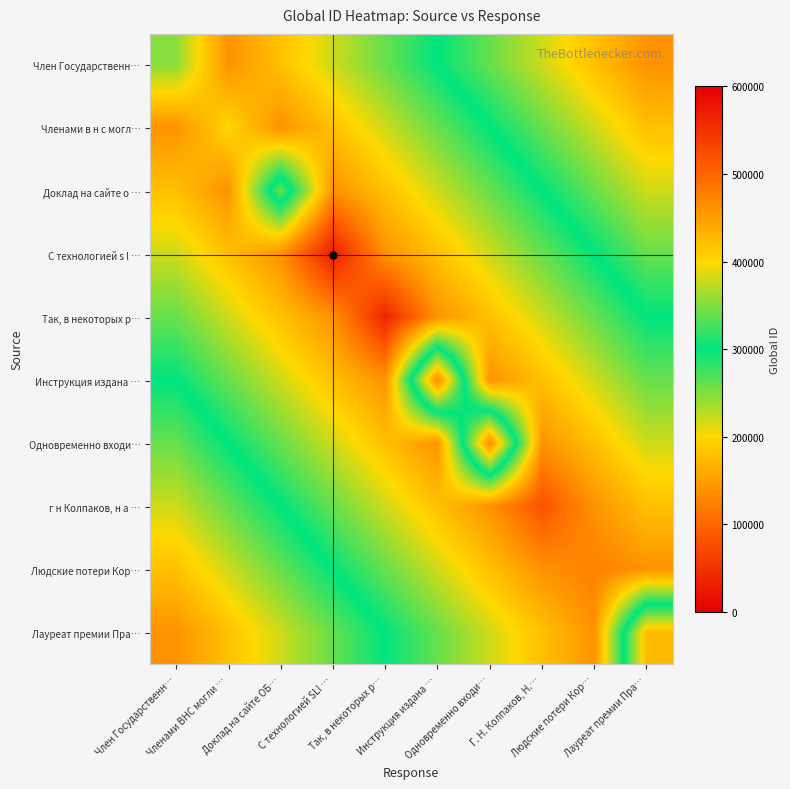

Which label corresponds to the smallest value in the chart?

Инструкция издана …